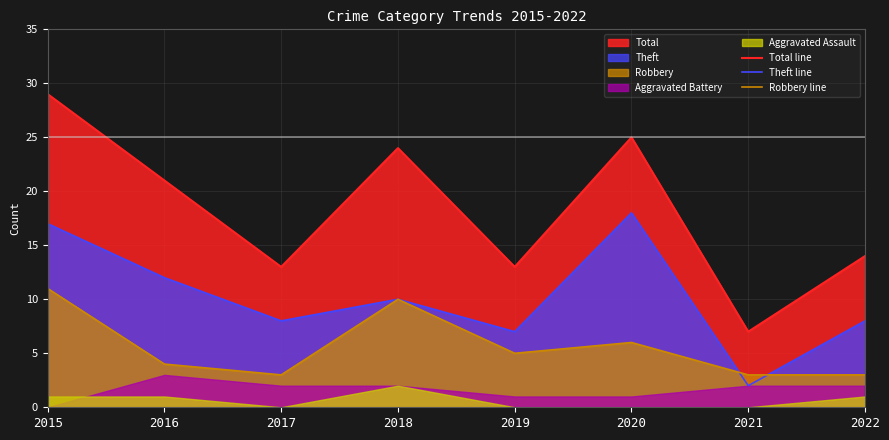

Is it true that Robbery line equals 5 at 2019?

True